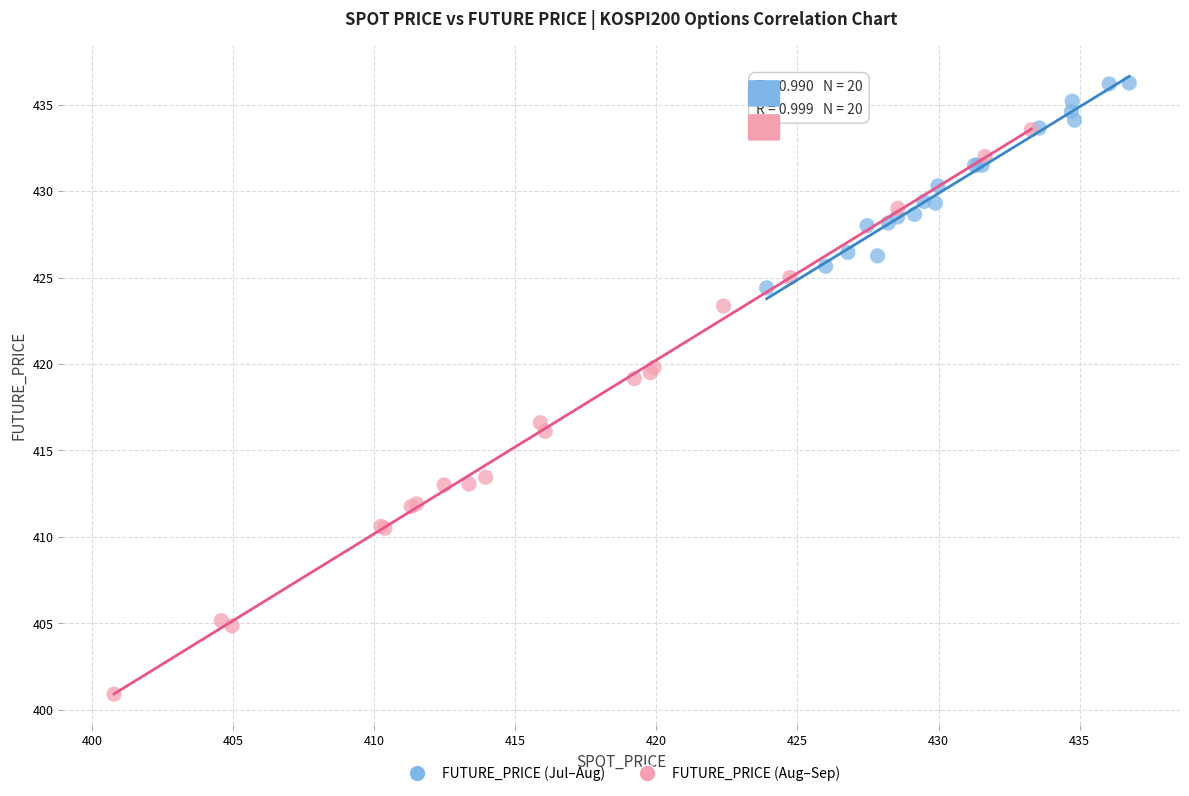

Which series reaches the maximum Y coordinate?

FUTURE_PRICE (Jul–Aug)